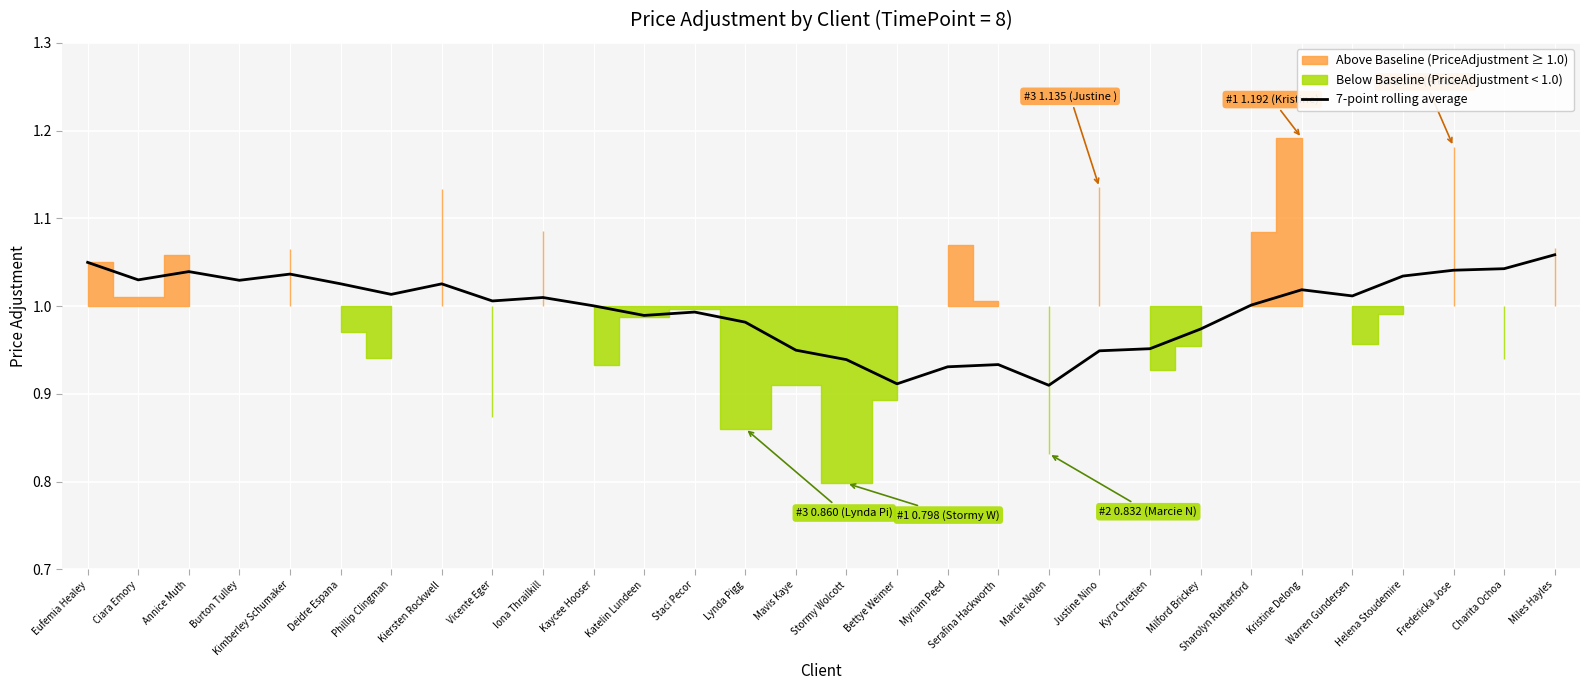

What is the label of the 20th point from the left?

Marcie Nolen